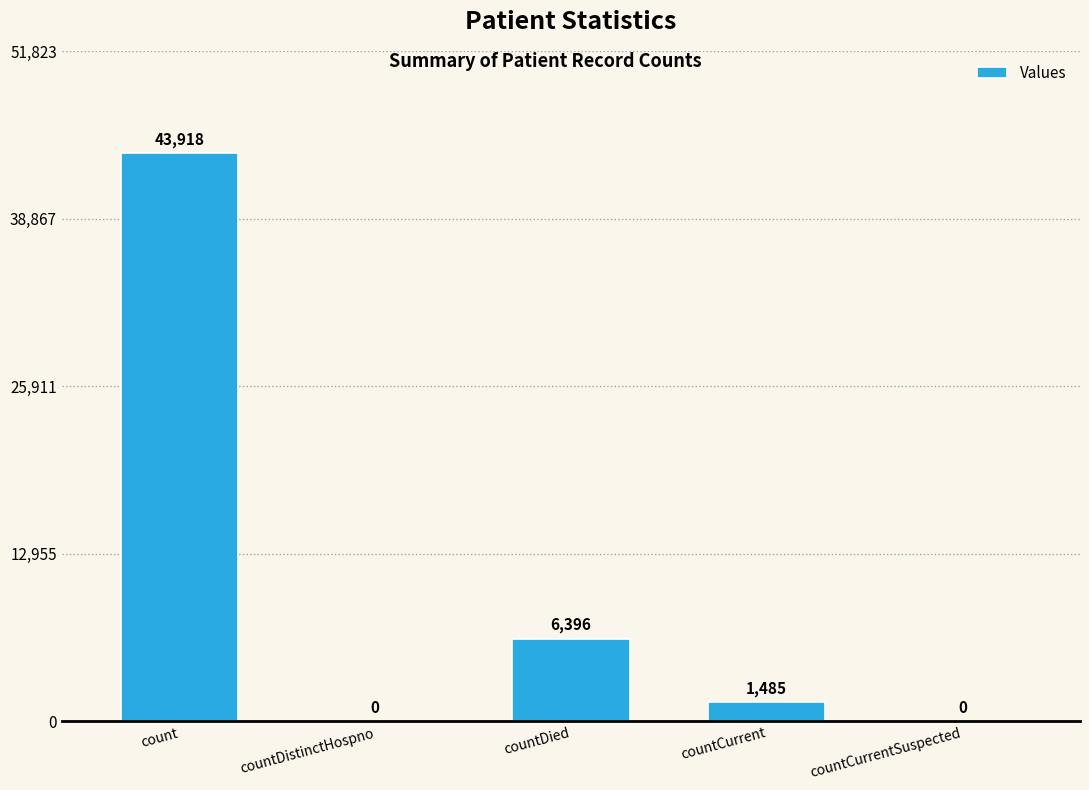

Count the number of data series in this chart.

1